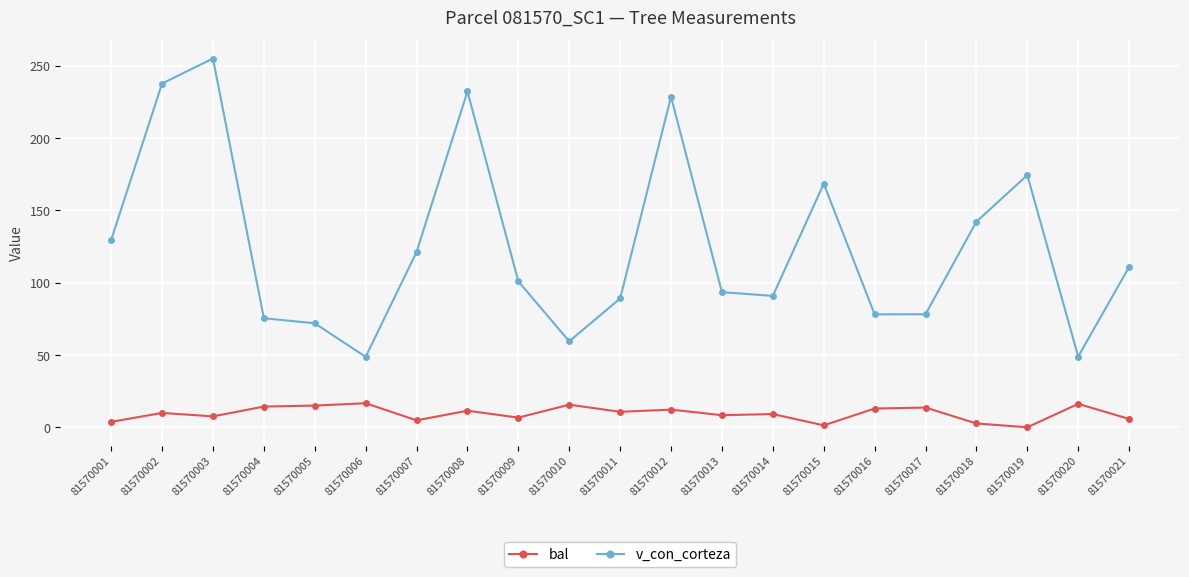

What is the value of the bal point at the 21st from the left?

5.8